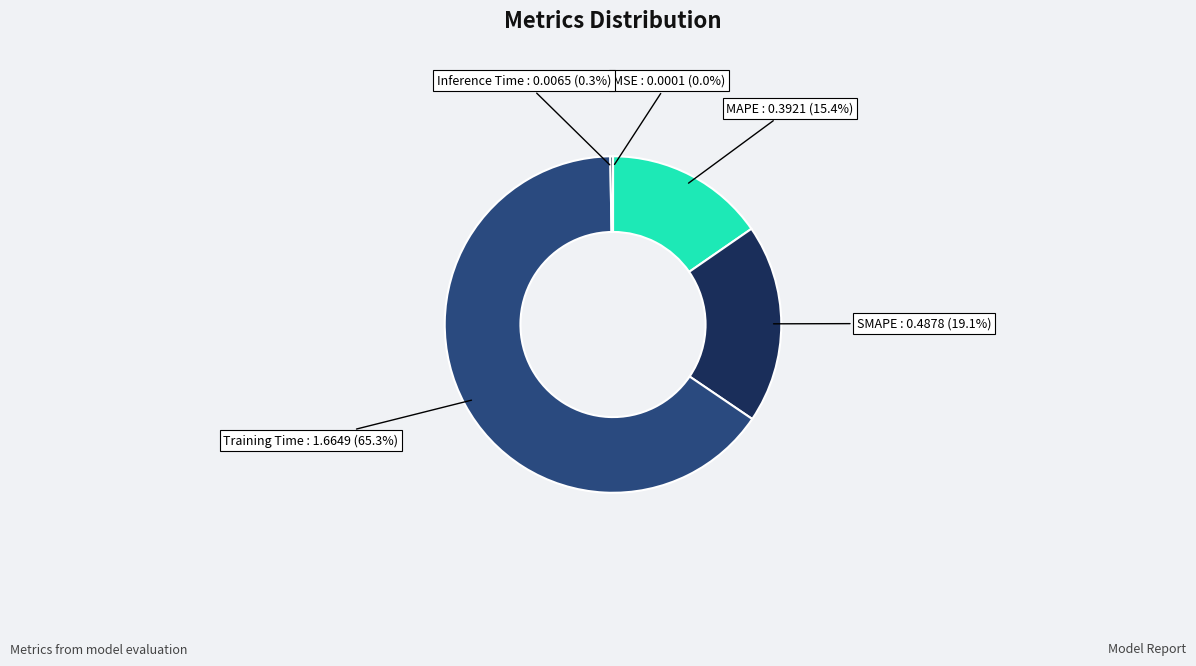

What is the majority slice?

Training Time